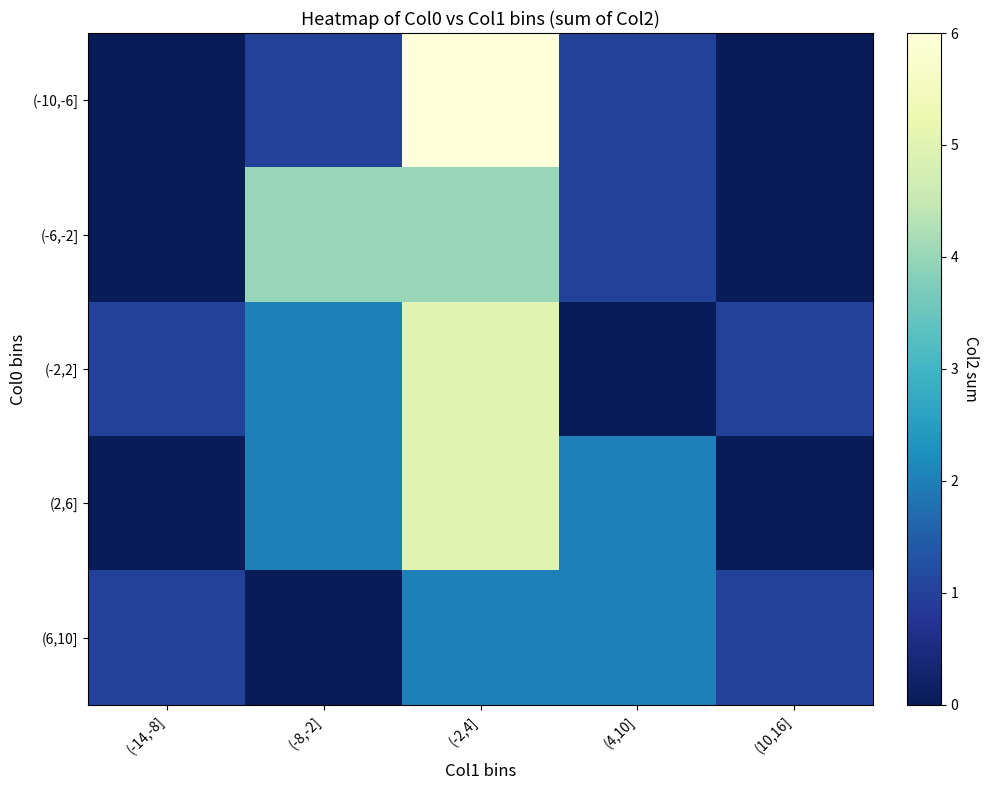

At which category is the sum across all series the highest?

(-2,4]